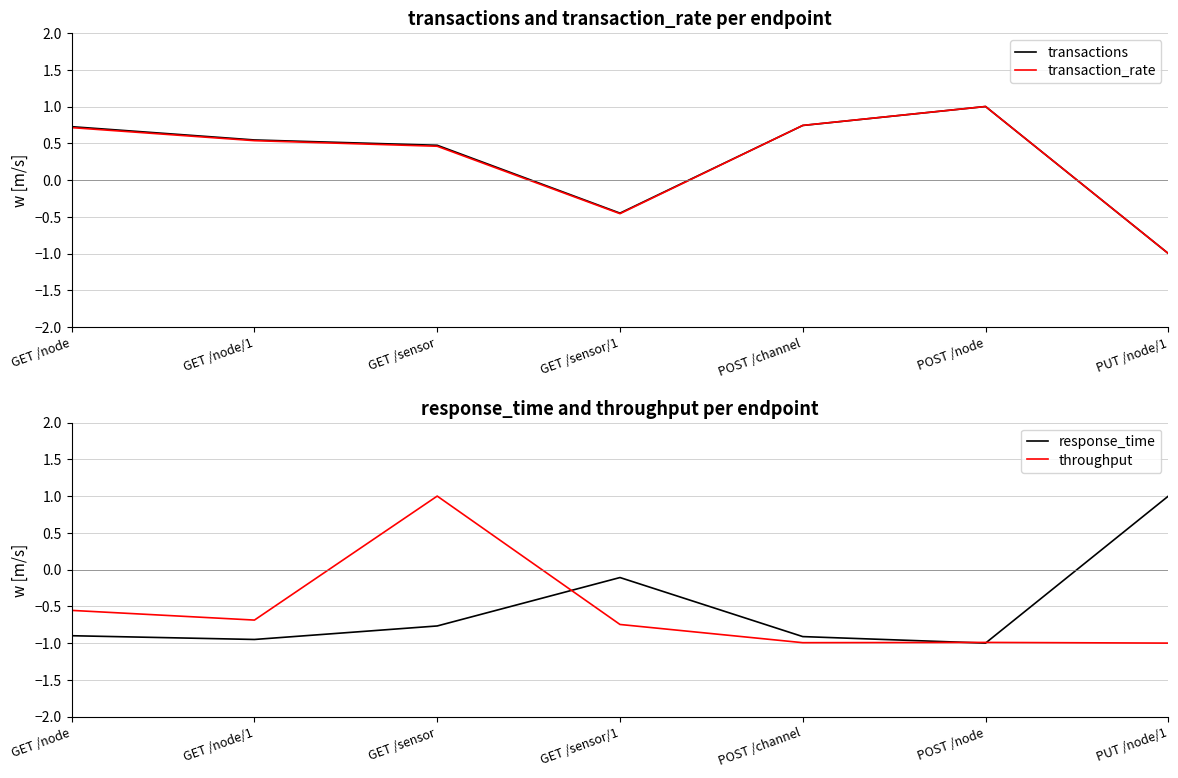

What is the sum of all transaction_rate values?

2.0